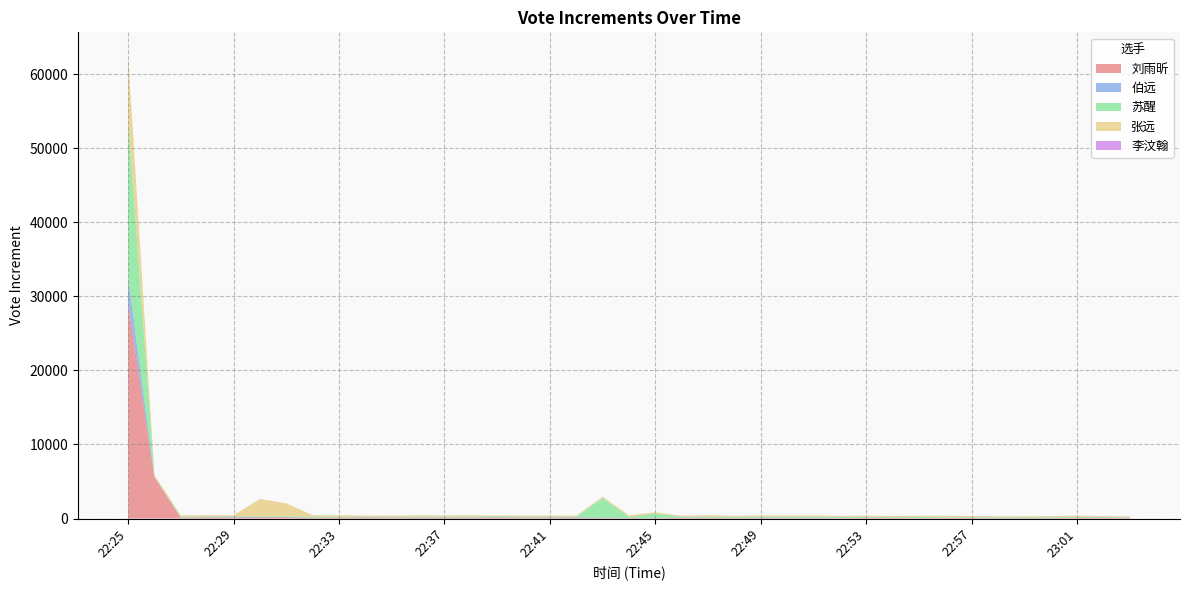

Reading right to left, transcribe all the data shown in this chart.

刘雨昕: 70	73	79	46	40	45	66	61	38	56	72	33	35	51	58	56	104	71	62	49	73	111	108	119	147	101	118	110	114	145	116	103	160	161	134	167	97	5580	29061
伯远: 42	66	57	36	30	46	50	25	48	58	69	77	83	59	72	41	46	60	35	44	69	59	54	41	56	58	39	52	33	42	28	43	37	63	65	26	27	44	3482
苏醒: 47	73	84	91	111	82	74	84	124	76	84	90	109	109	124	128	121	103	590	119	2641	83	109	105	109	95	79	99	73	79	85	118	105	77	98	107	92	71	21267
张远: 119	105	159	138	126	137	132	194	160	153	151	148	190	181	174	144	192	140	163	216	161	135	137	140	111	186	180	175	177	139	209	189	1755	2330	141	142	207	182	8694
李汶翰: 0	5	9	5	1	0	7	5	0	0	5	0	0	0	0	0	0	0	0	0	5	0	0	0	0	0	1	0	0	0	0	0	1	9	5	5	0	0	34